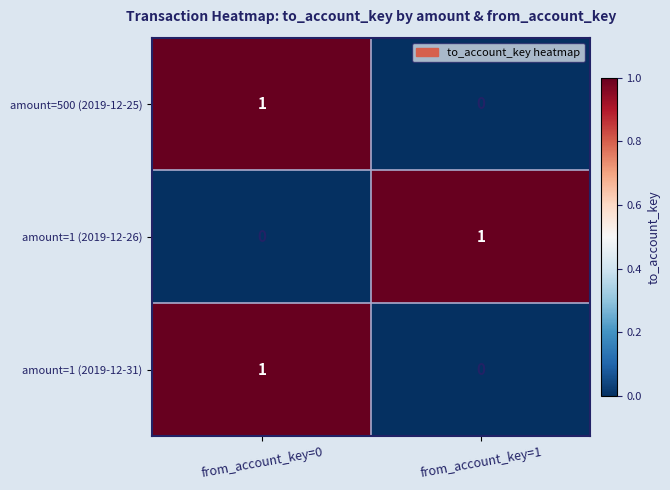

Reading right to left, extract all data points from this chart.

amount=500 (2019-12-25): 0	1
amount=1 (2019-12-26): 1	0
amount=1 (2019-12-31): 0	1